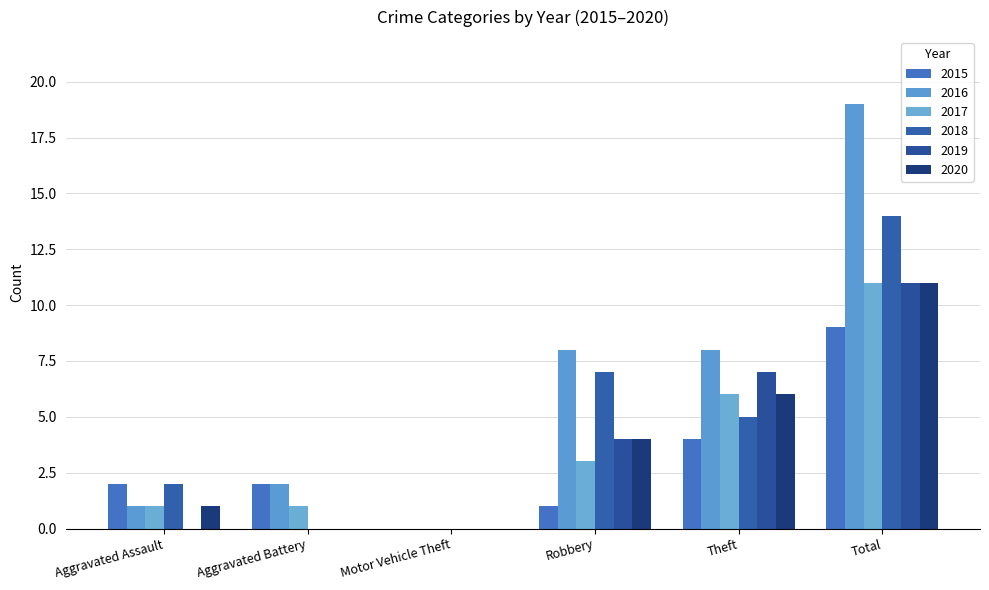

True or false: 2015 has a value of 16 at Total.

False